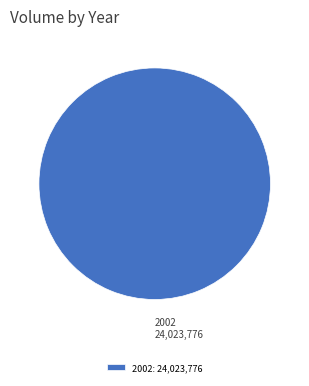

Does any single category account for the majority?

Yes